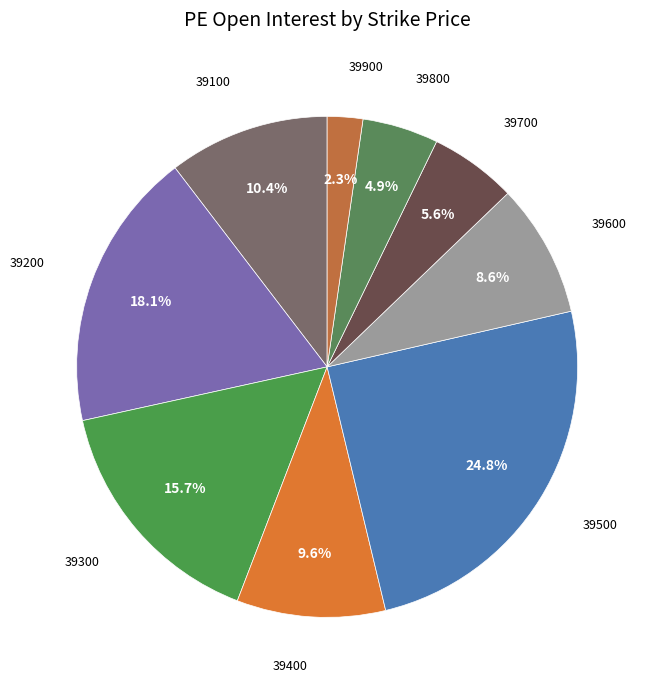

To the nearest percent, what is the average slice percentage?

11%